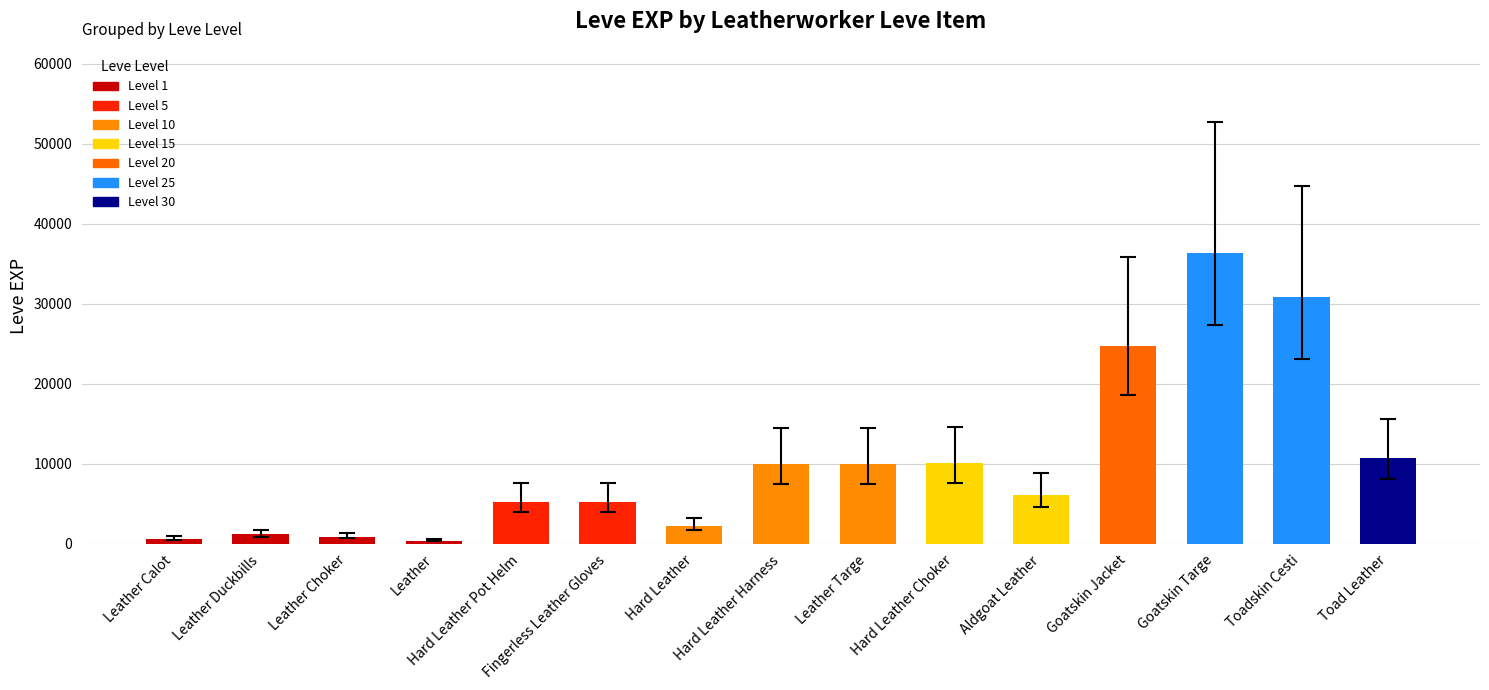

What is the maximum value shown in the chart?

36390